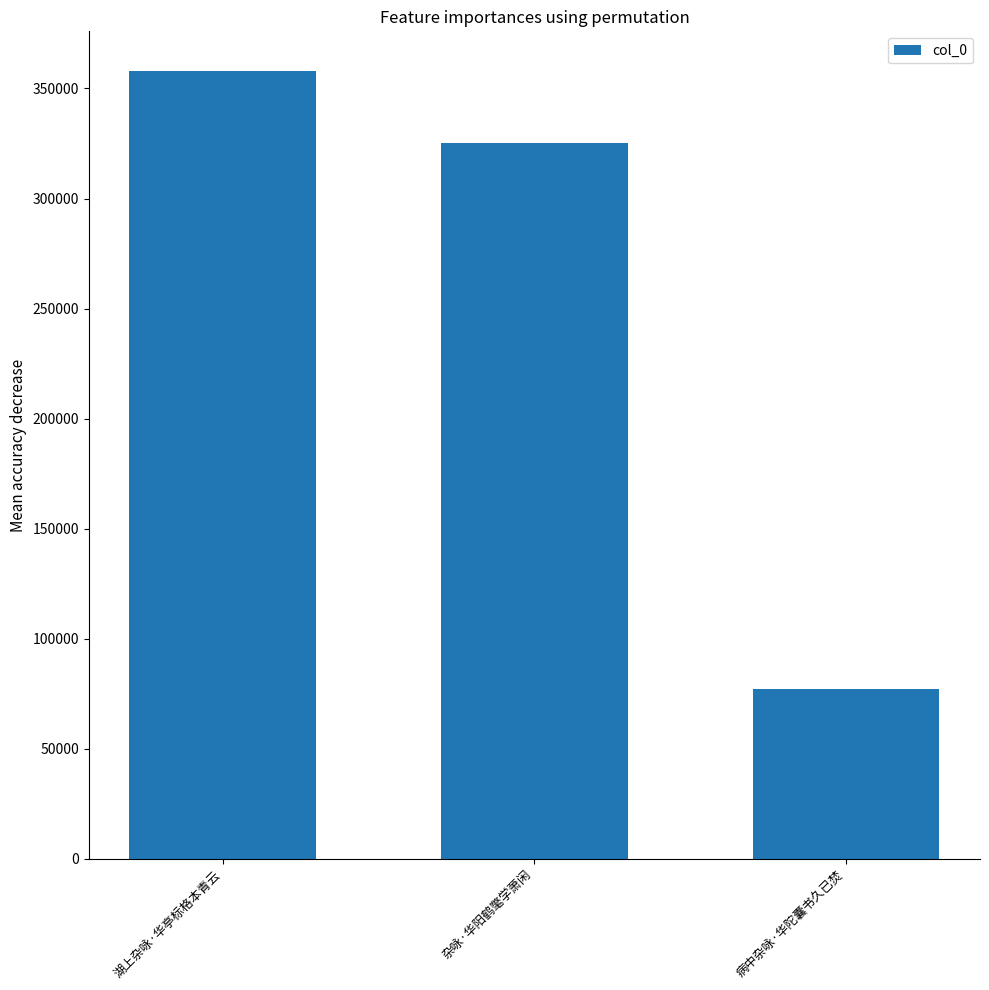

Count the values in the range 77368 to 358050.

3